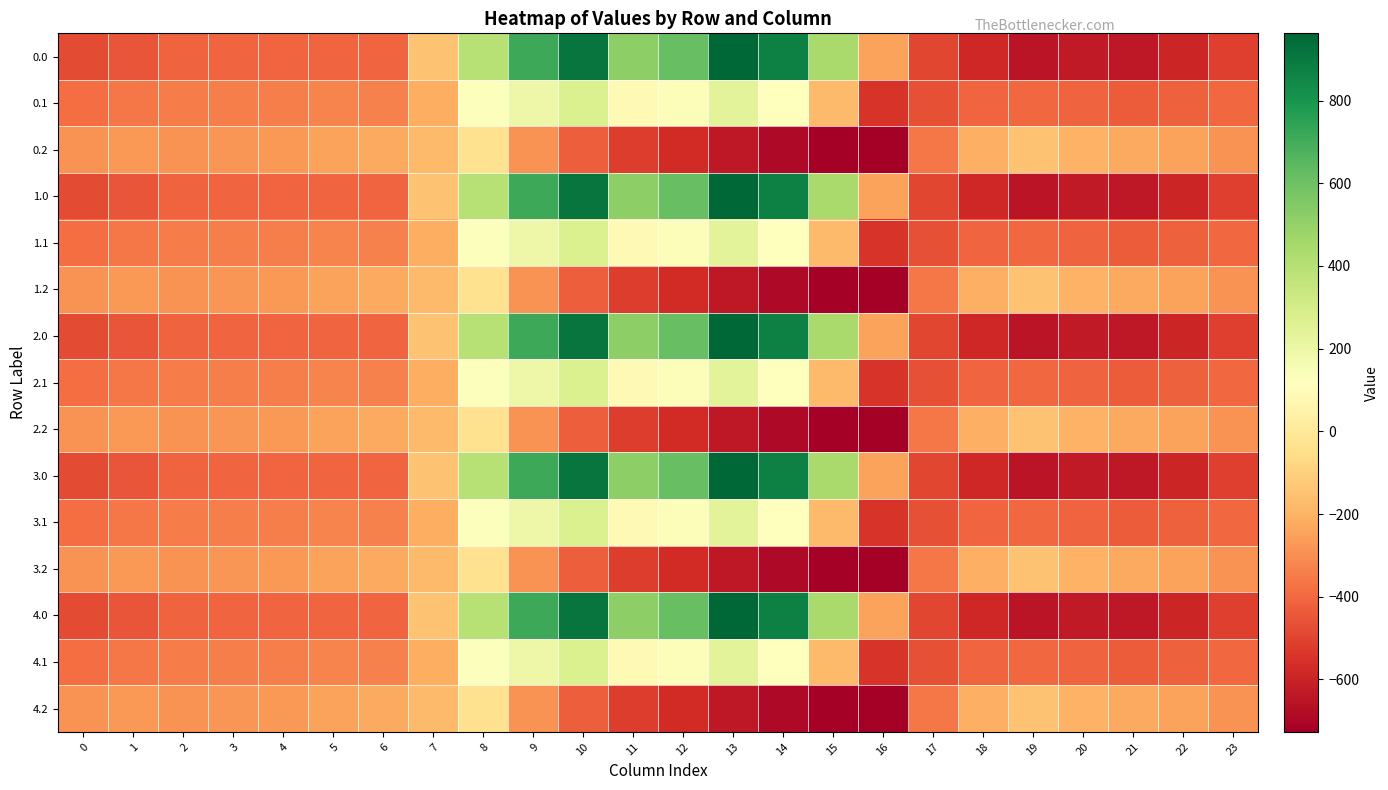

At which category does the chart reach its peak across all series?

13